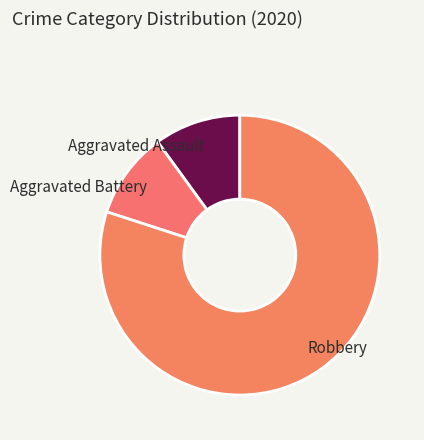

Which category has the biggest portion of the pie?

Robbery